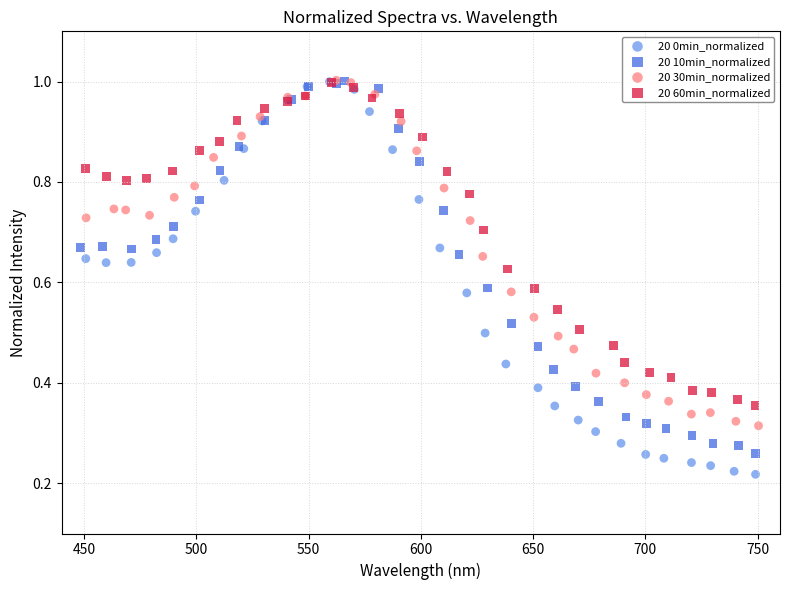

Which series contains the lowest Y value?

20 0min_normalized